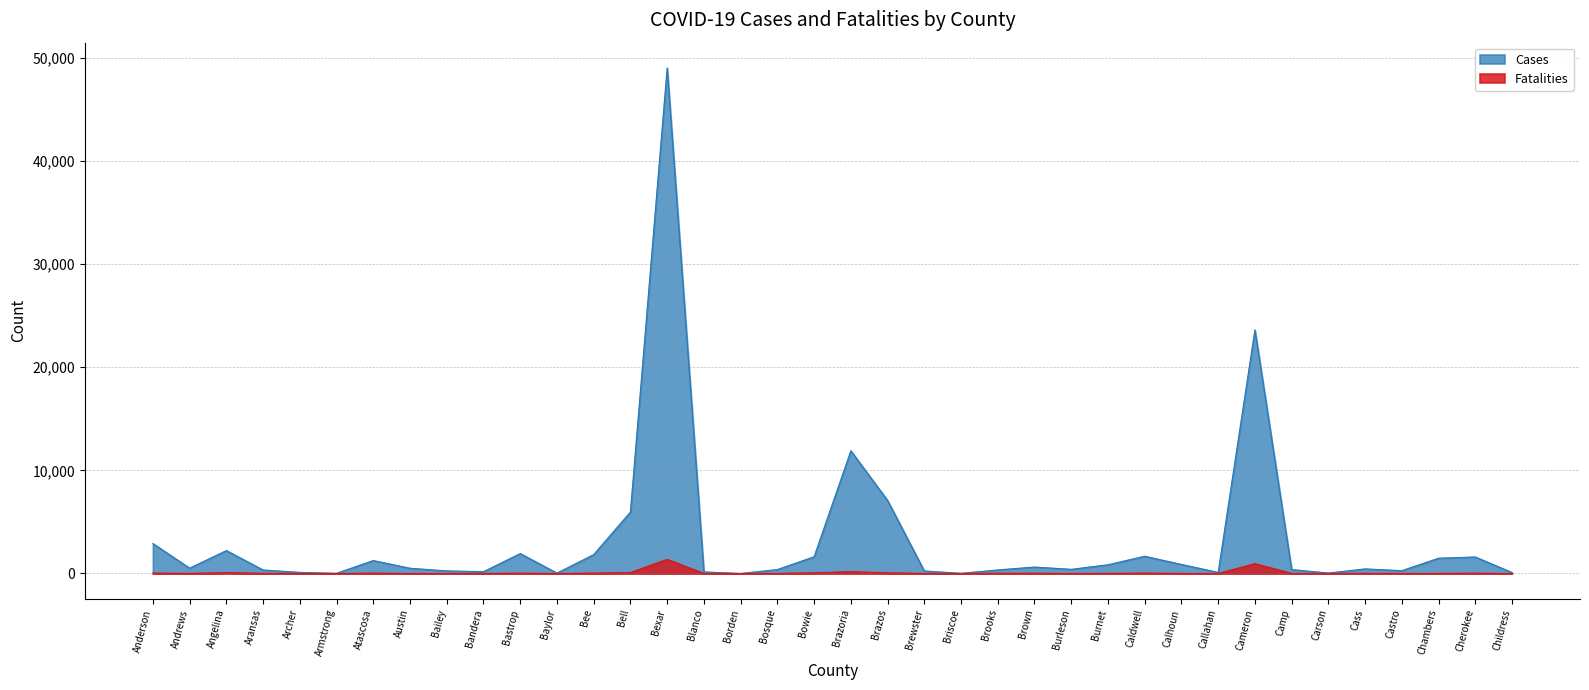

Where is the first local minimum for Fatalities?

Andrews